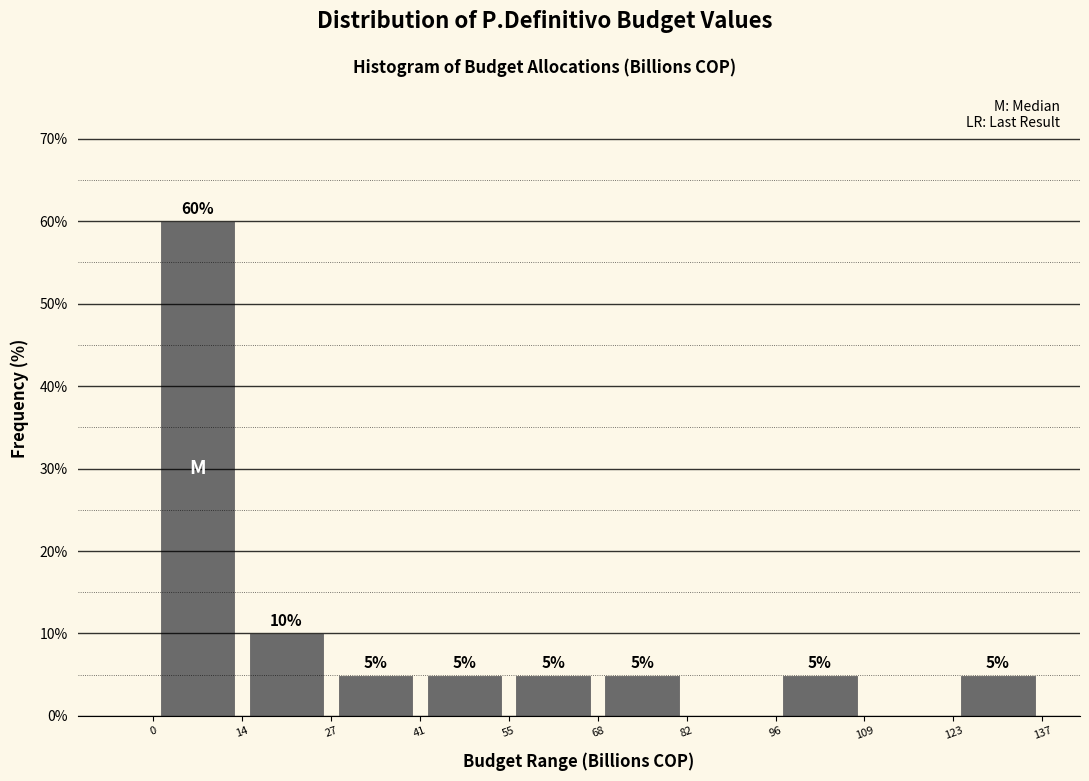

Over which range of the x-axis is the bar tallest?

0 to 14